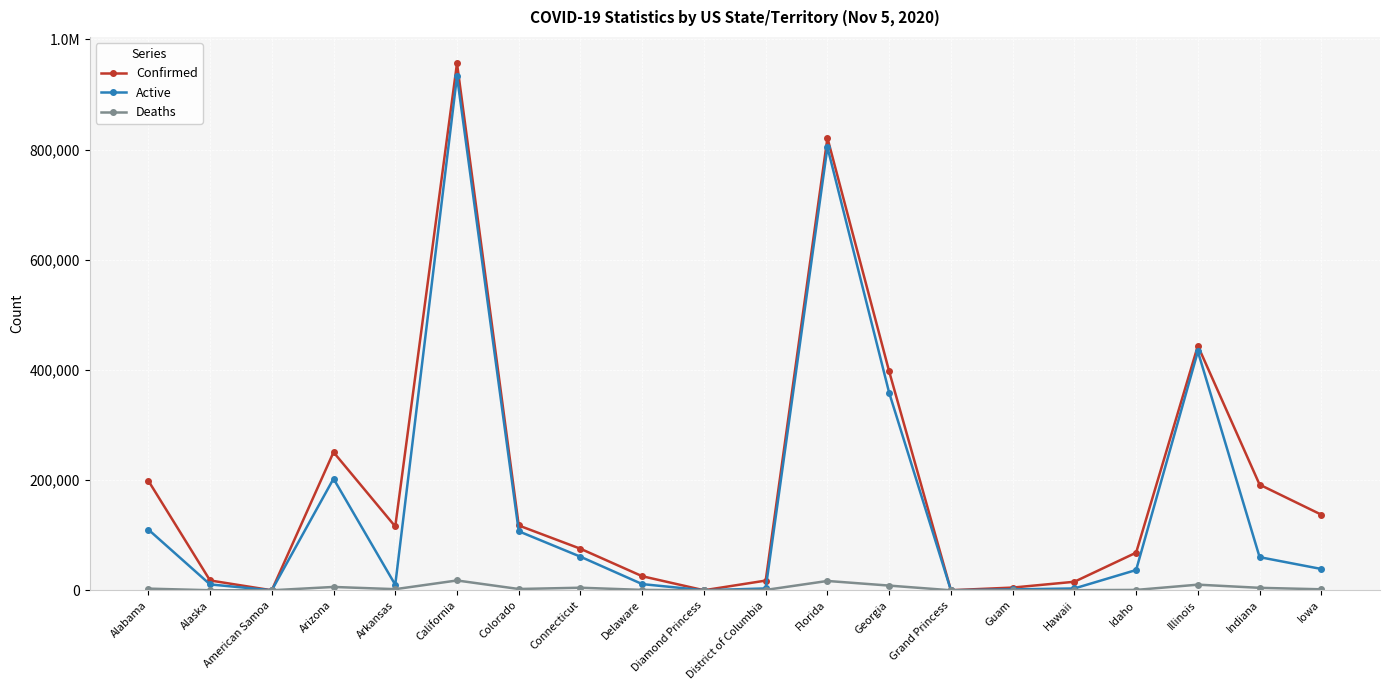

Reading left to right, transcribe all the data shown in this chart.

Confirmed: Alabama=198927	Alaska=17860	American Samoa=0	Arizona=250633	Arkansas=115812	California=956520	Colorado=117637	Connecticut=75373	Delaware=25534	Diamond Princess=49	District of Columbia=17601	Florida=821123	Georgia=397137	Grand Princess=103	Guam=4903	Hawaii=15473	Idaho=68314	Illinois=443803	Indiana=191764	Iowa=137214
Active: Alabama=110300	Alaska=10652	American Samoa=0	Arizona=202535	Arkansas=10024	California=933112	Colorado=107125	Connecticut=60928	Delaware=11224	Diamond Princess=49	District of Columbia=3353	Florida=804201	Georgia=358380	Grand Princess=100	Guam=1592	Hawaii=3324	Idaho=36806	Illinois=433587	Indiana=60157	Iowa=38660
Deaths: Alabama=3006	Alaska=84	American Samoa=0	Arizona=6059	Arkansas=2026	California=17820	Colorado=2333	Connecticut=4645	Delaware=712	Diamond Princess=0	District of Columbia=647	Florida=16922	Georgia=8522	Grand Princess=3	Guam=83	Hawaii=219	Idaho=664	Illinois=10216	Indiana=4464	Iowa=1801